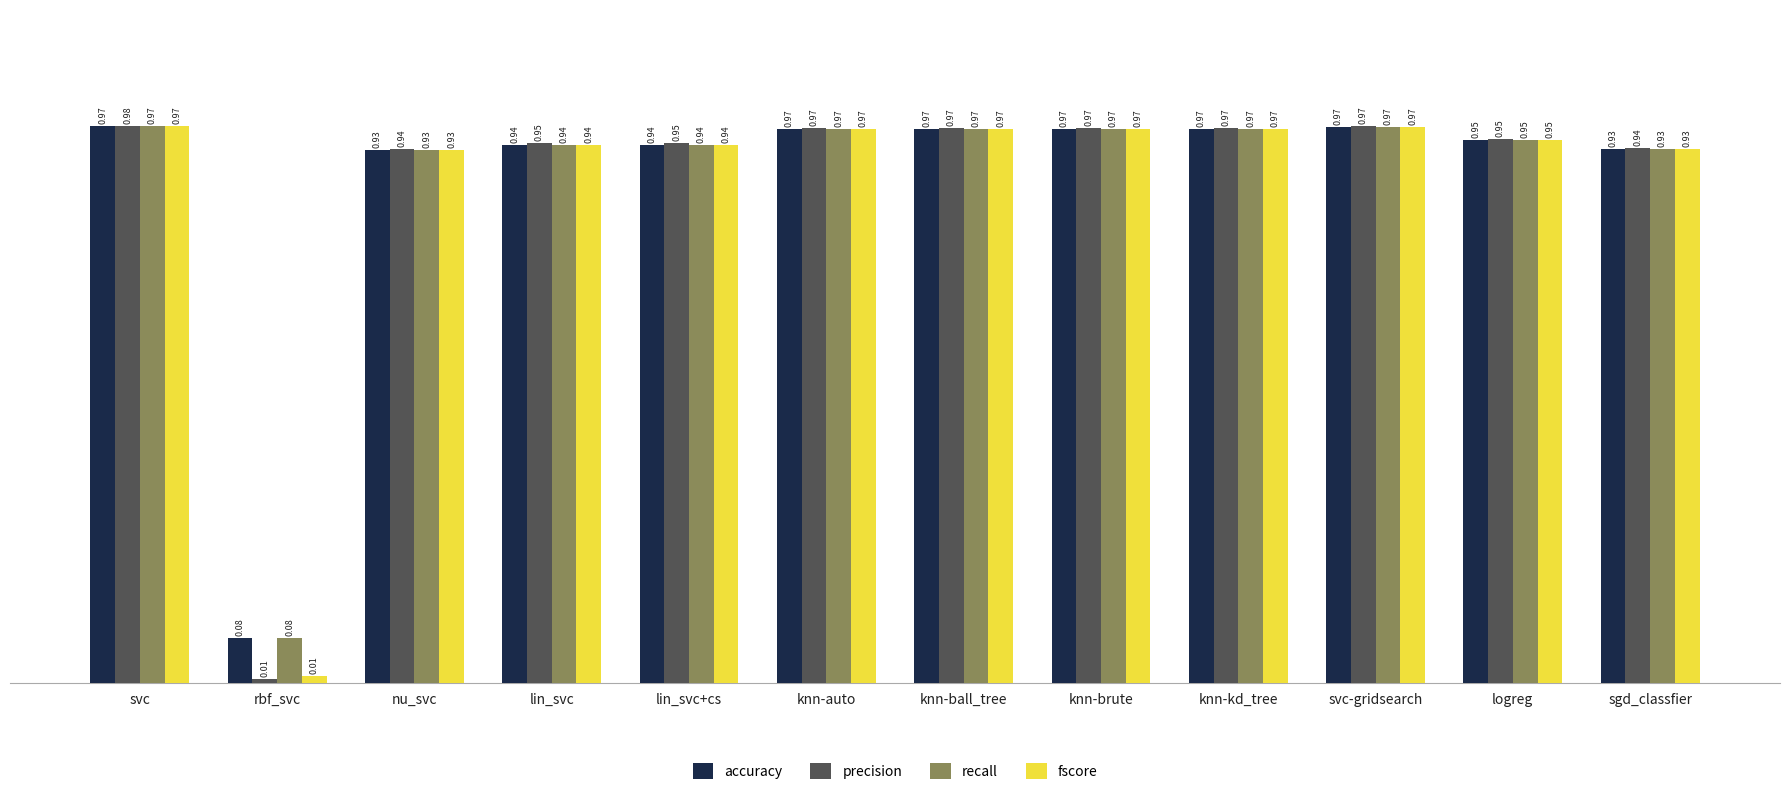

Count the number of categories in the chart.

12